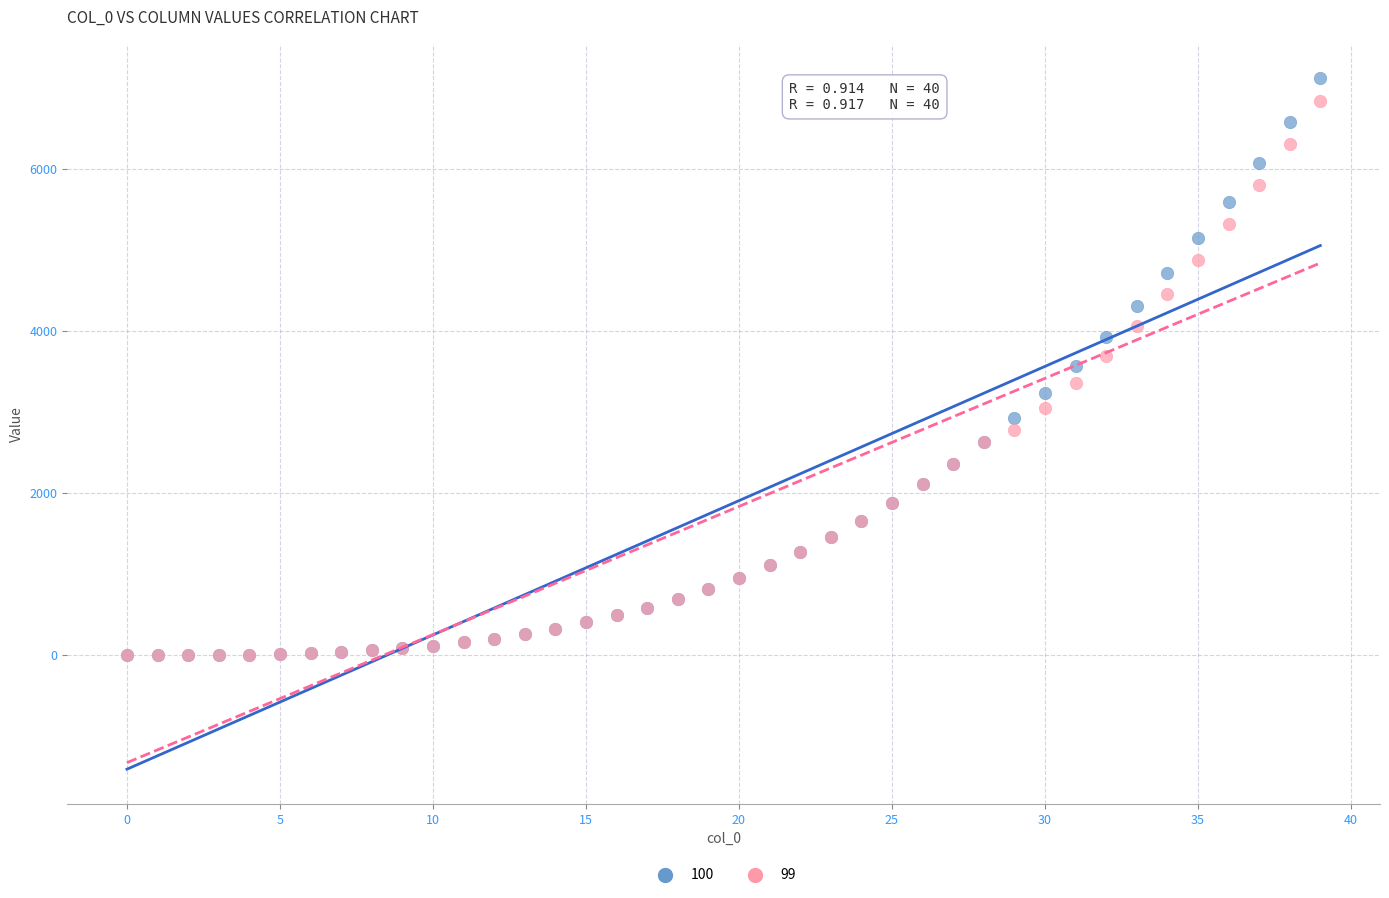

Which series has the largest Y range (max minus min)?

100